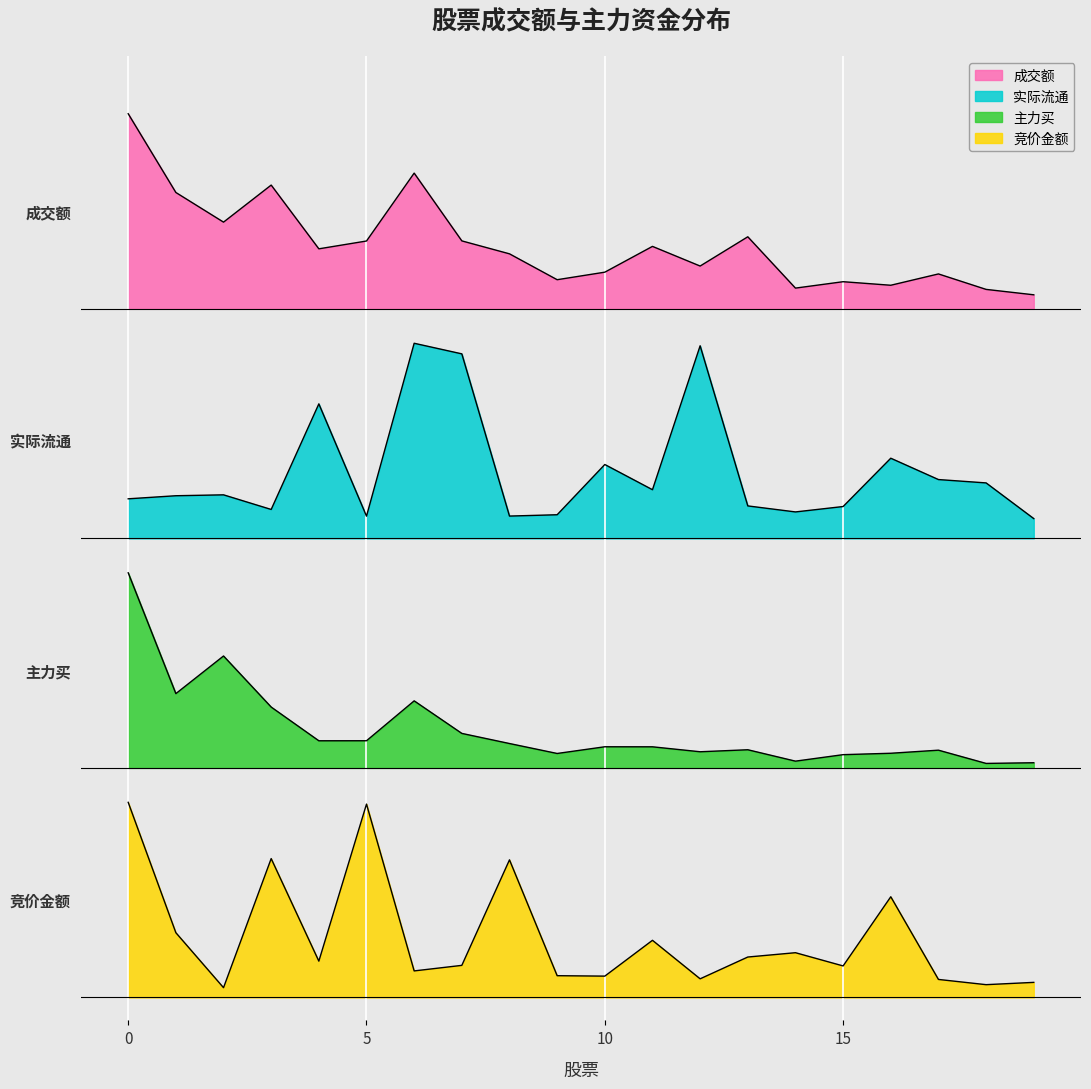

How many lines are shown in the chart?

4